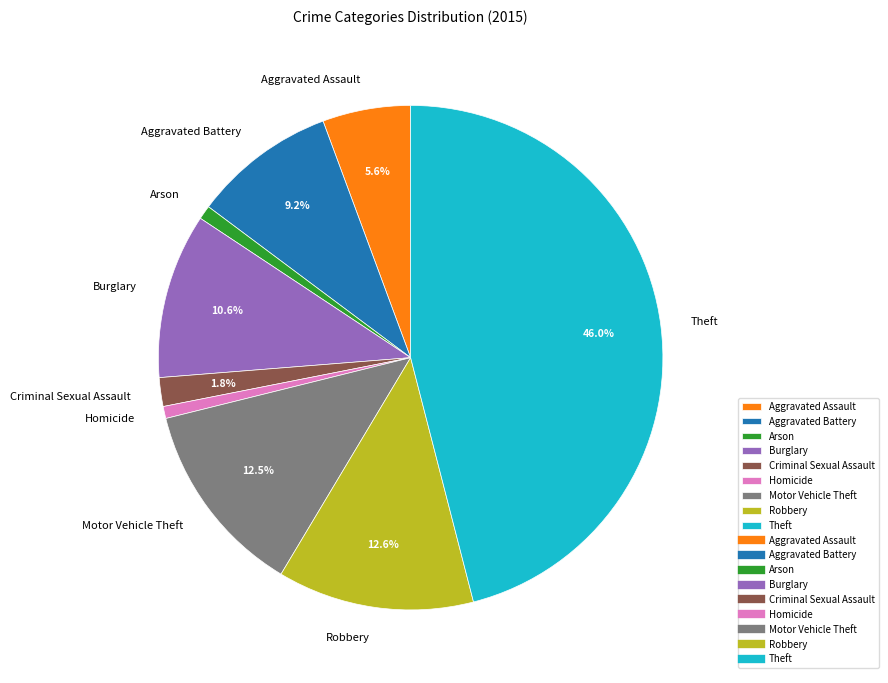

True or false: Robbery accounts for 13% of the total.

True